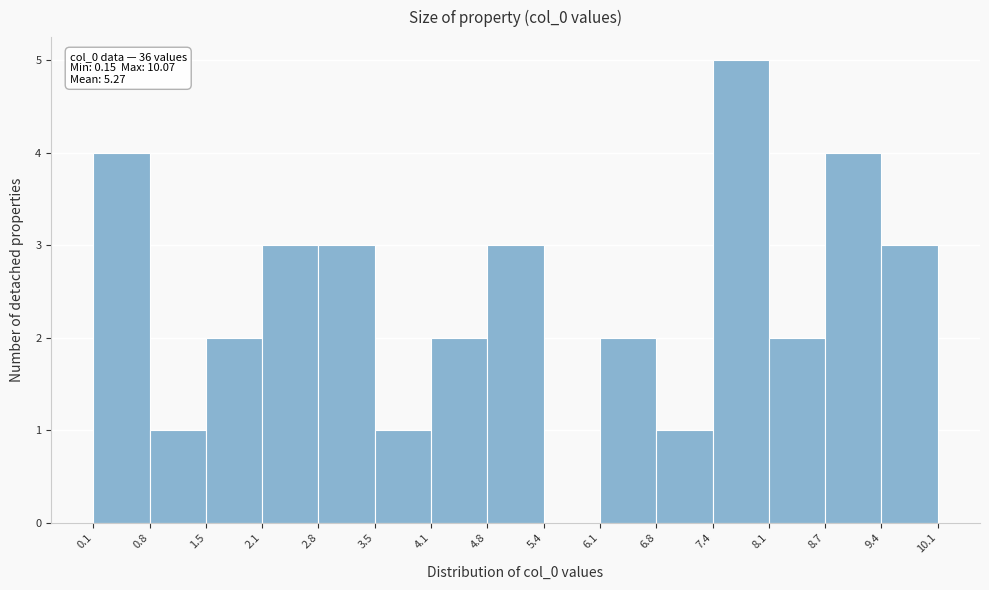

Over which range of the x-axis is the bar tallest?

7.4 to 8.1